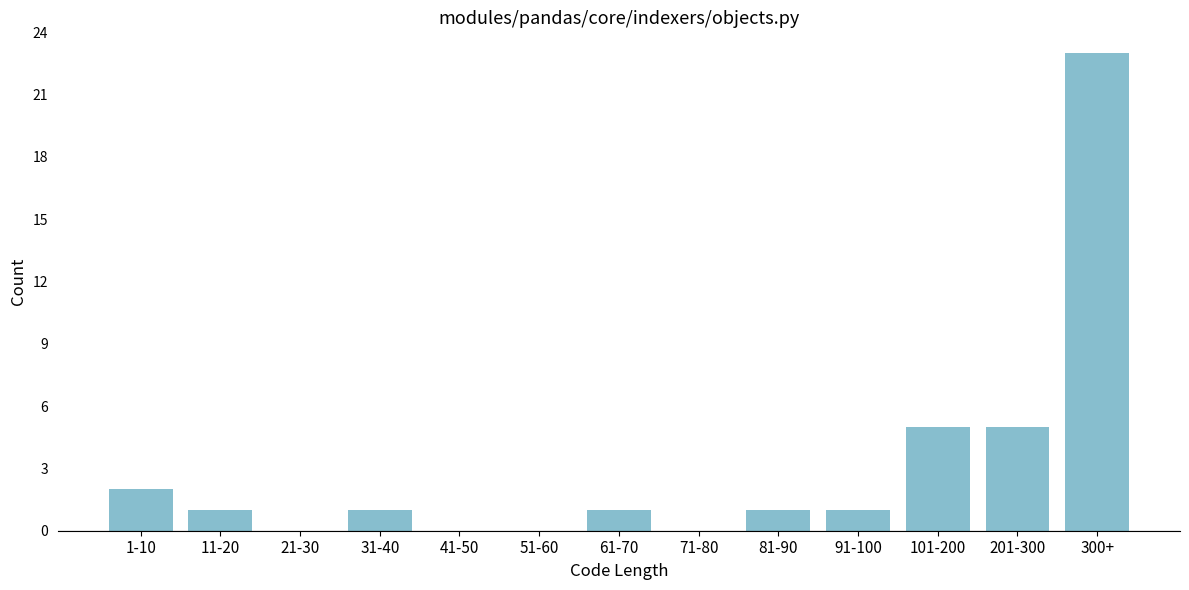

Reading right to left, list all the values displayed in this chart.

300+=23	201-300=5	101-200=5	91-100=1	81-90=1	71-80=0	61-70=1	51-60=0	41-50=0	31-40=1	21-30=0	11-20=1	1-10=2